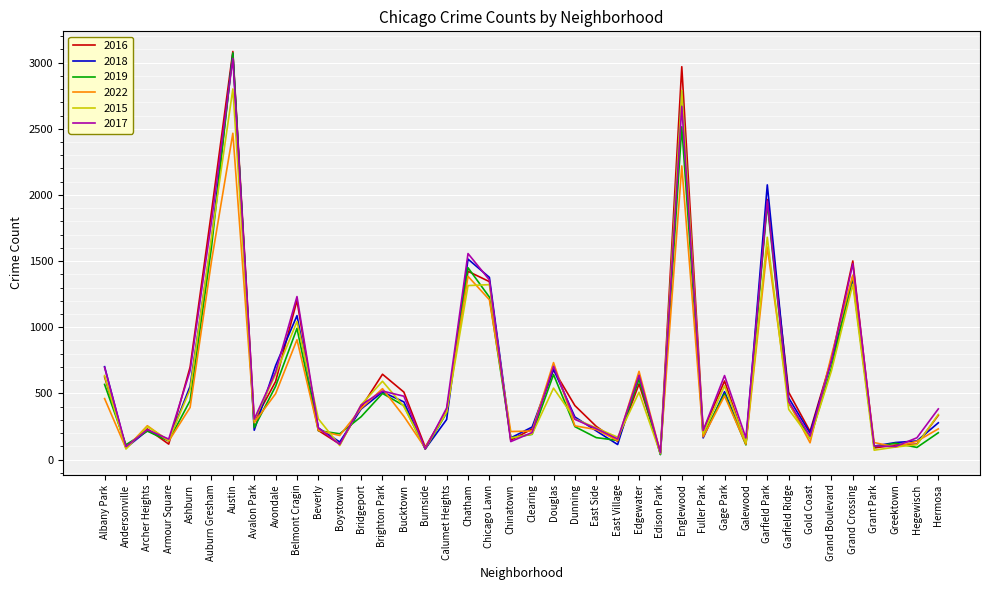

The value of 2019 at Grand Crossing is 1387. True or false?

True